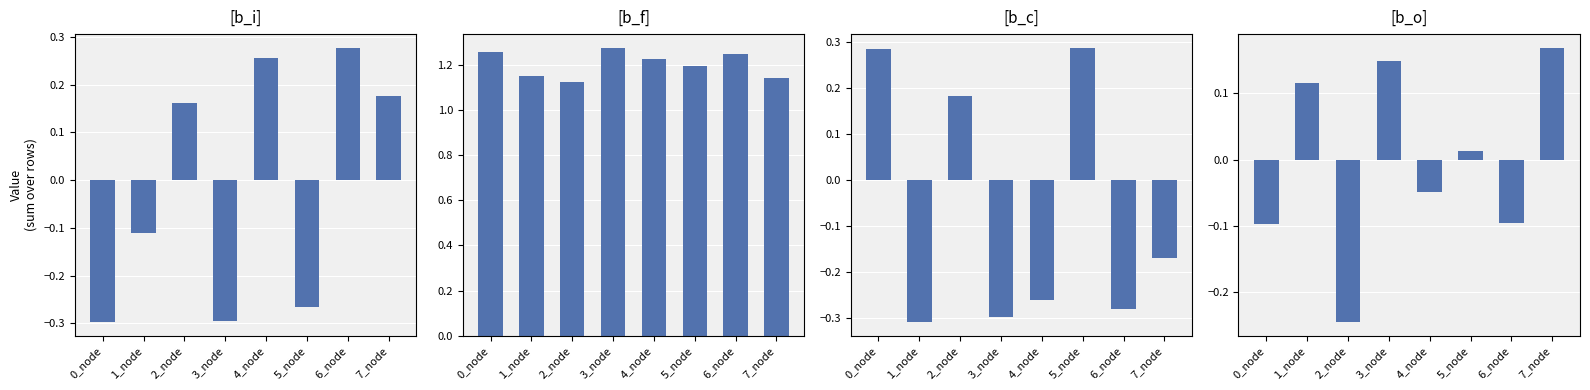

What is the total value across all series at 5_node?

1.2